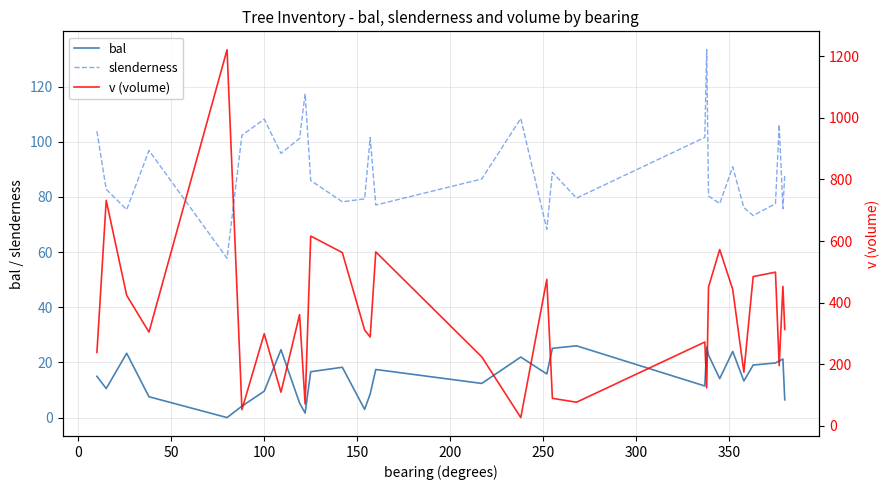

What is the value of the bal point at the 15th from the left?

17.4